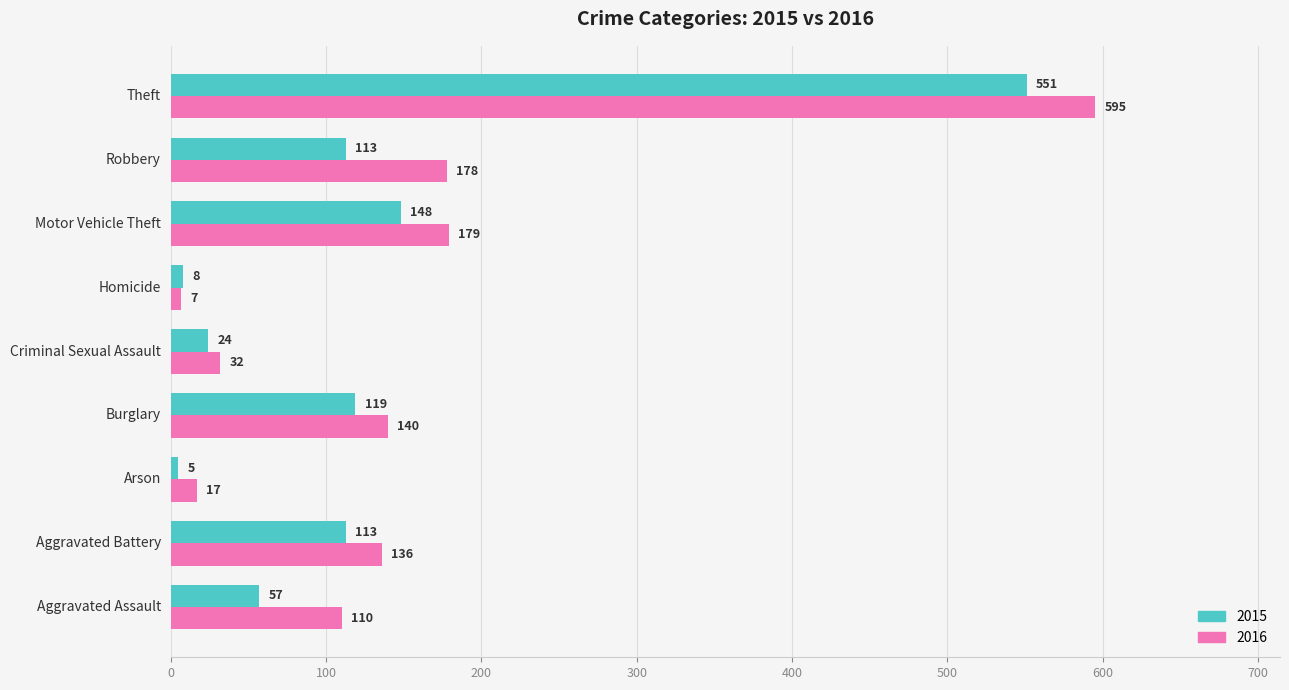

What is the difference between the maximum and minimum values in the 2015 series?

546